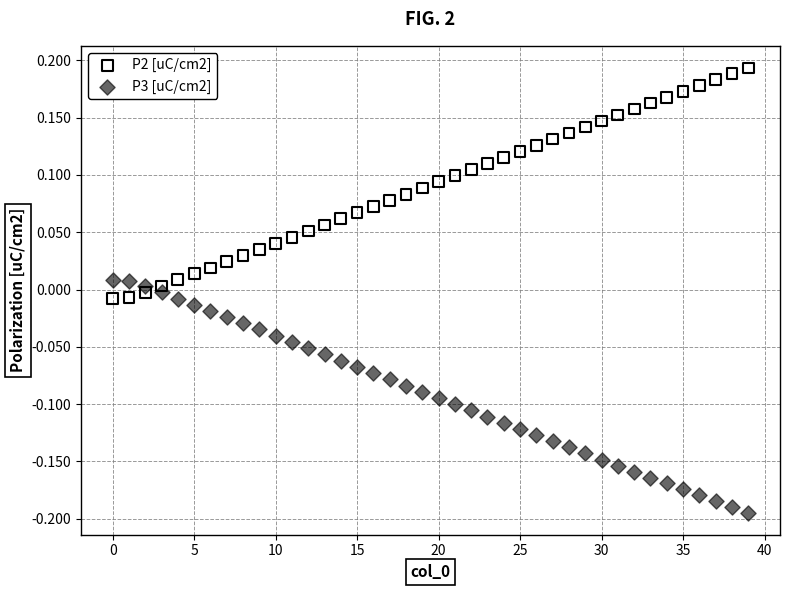

Which series contains the lowest Y value?

P3 [uC/cm2]